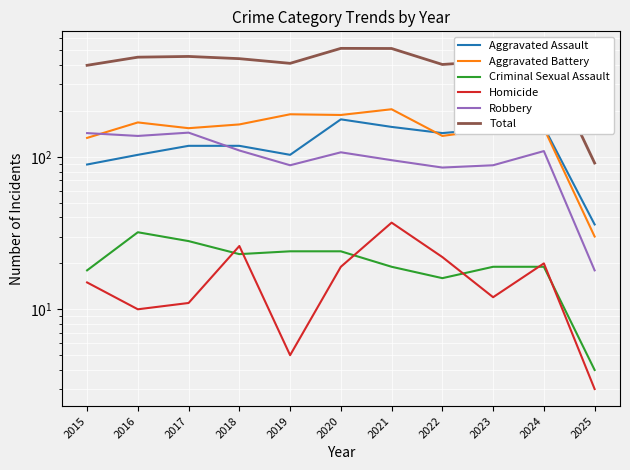

Which category has the highest value in the Homicide series?

2021